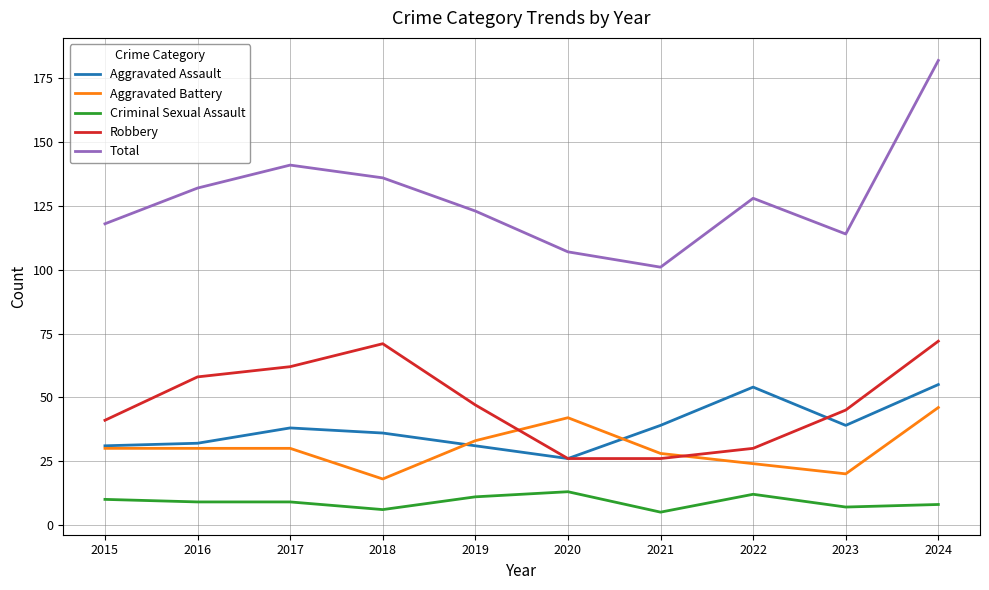

What is the difference between the maximum and minimum values in the Robbery series?

46